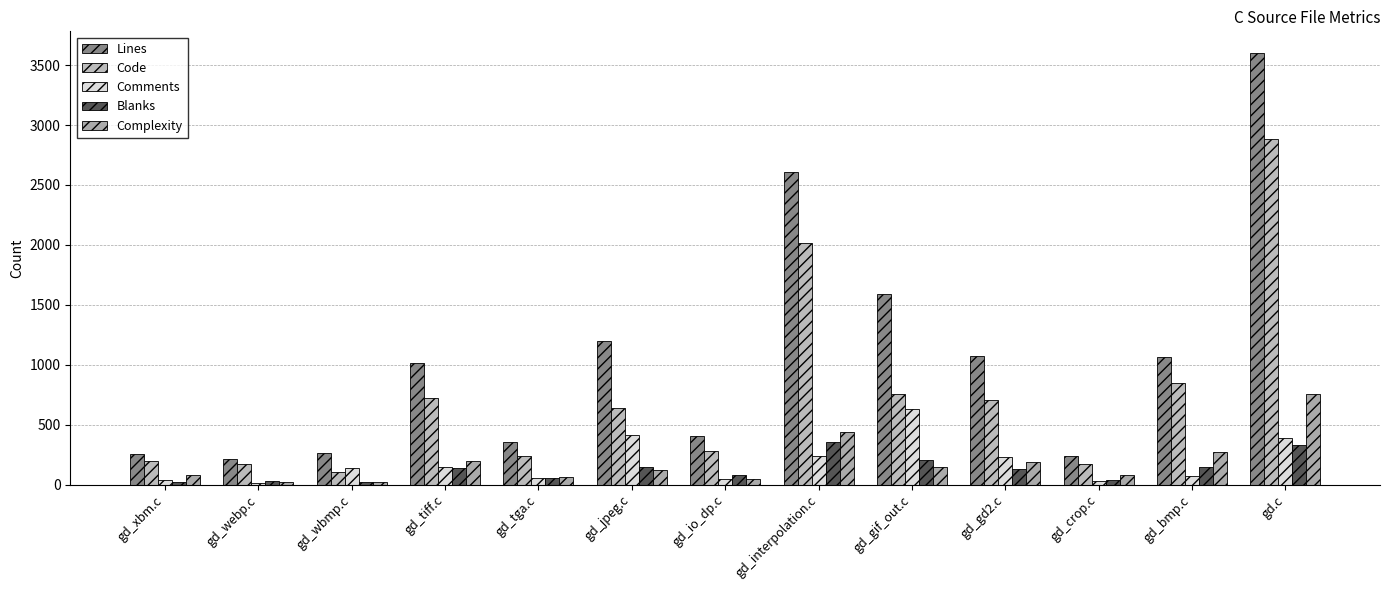

What is the difference between the highest and lowest values at gd_crop.c?

204